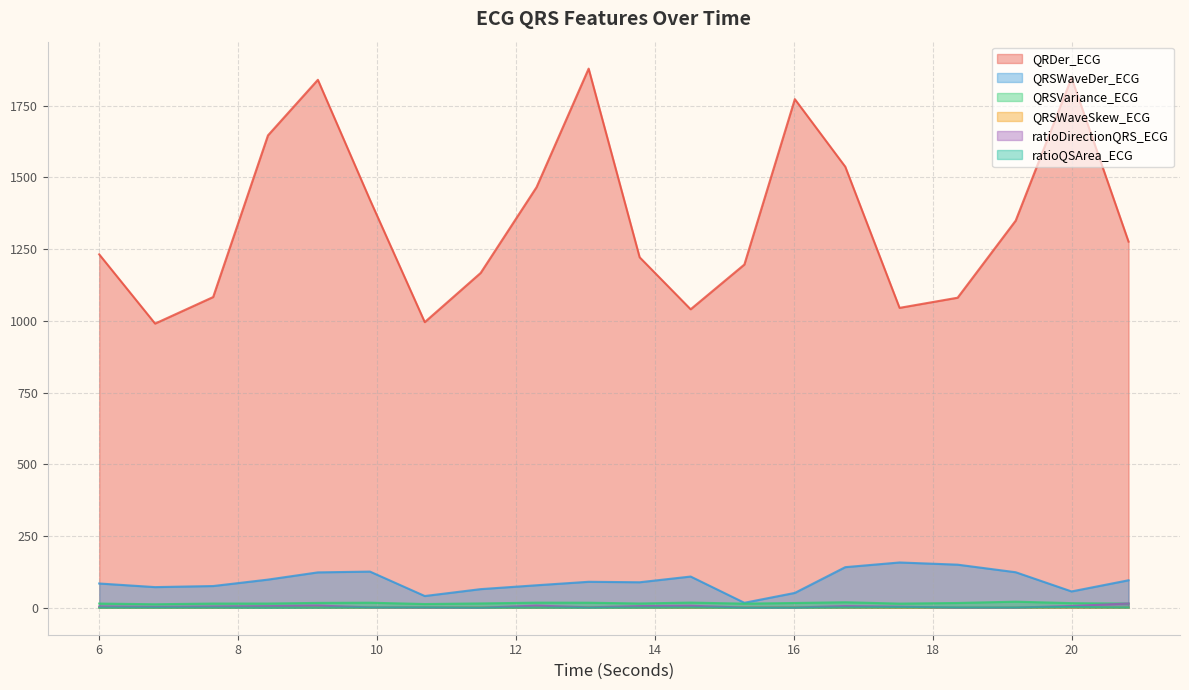

Which category has the highest value in the ratioDirectionQRS_ECG series?

20.8203125